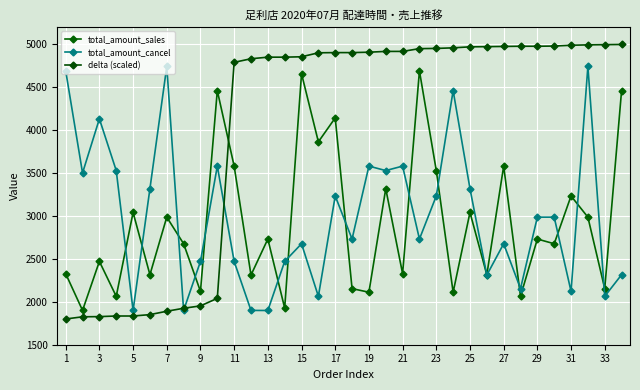

What is the smallest value displayed?

1800.0